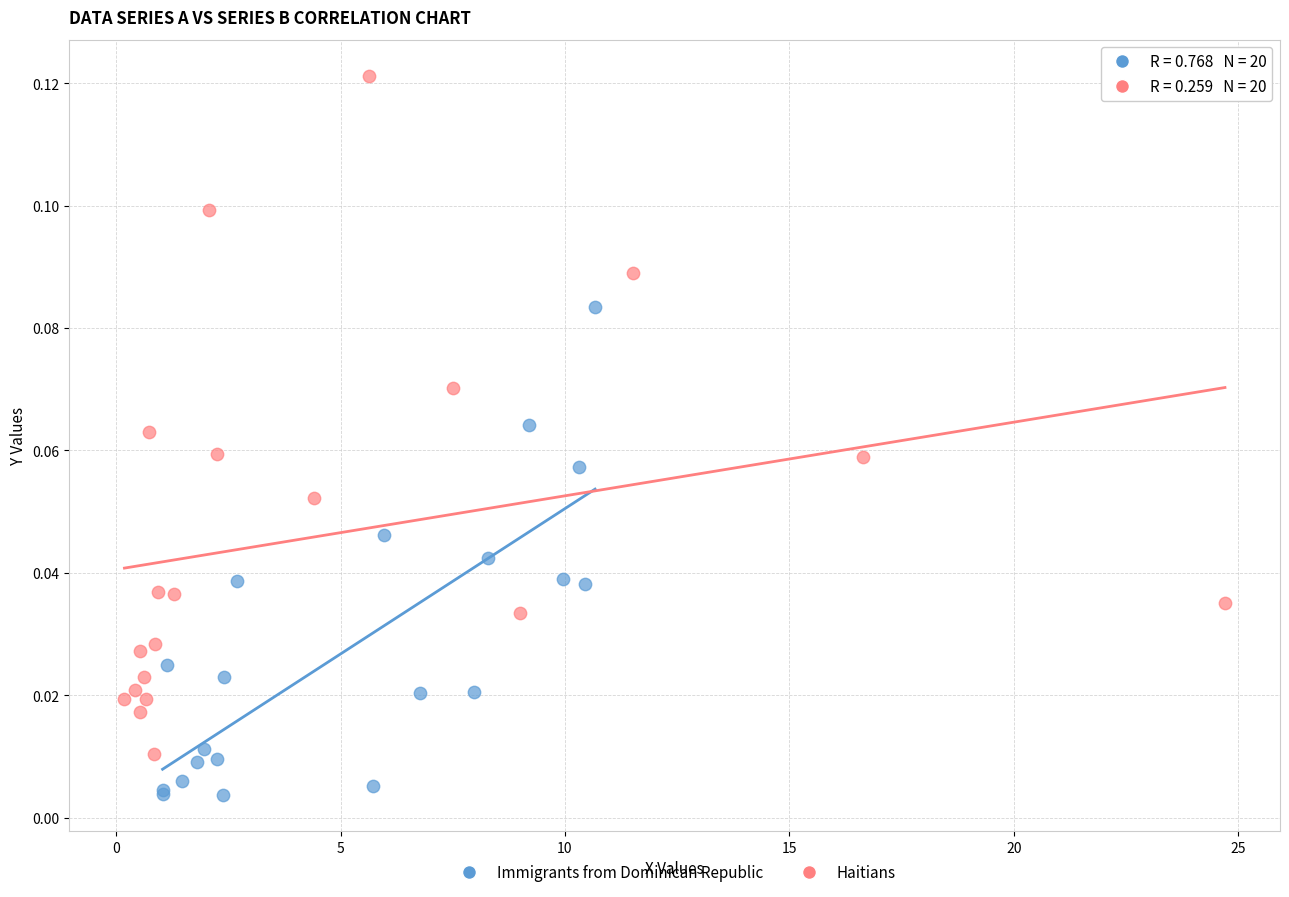

Which series contains the lowest Y value?

Immigrants from Dominican Republic